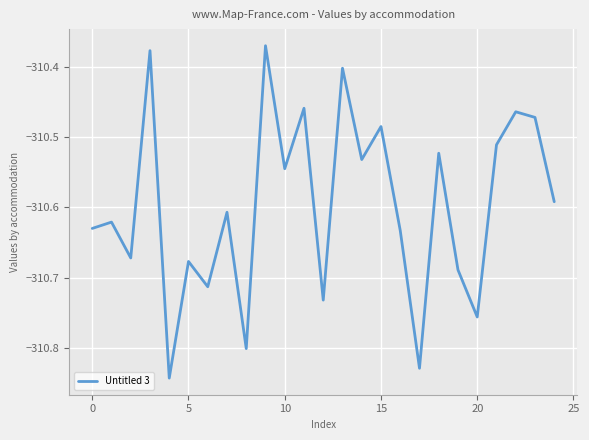

Reading right to left, transcribe all the data shown in this chart.

-310.6	-310.5	-310.5	-310.5	-310.8	-310.7	-310.5	-310.8	-310.6	-310.5	-310.5	-310.4	-310.7	-310.5	-310.5	-310.4	-310.8	-310.6	-310.7	-310.7	-310.8	-310.4	-310.7	-310.6	-310.6